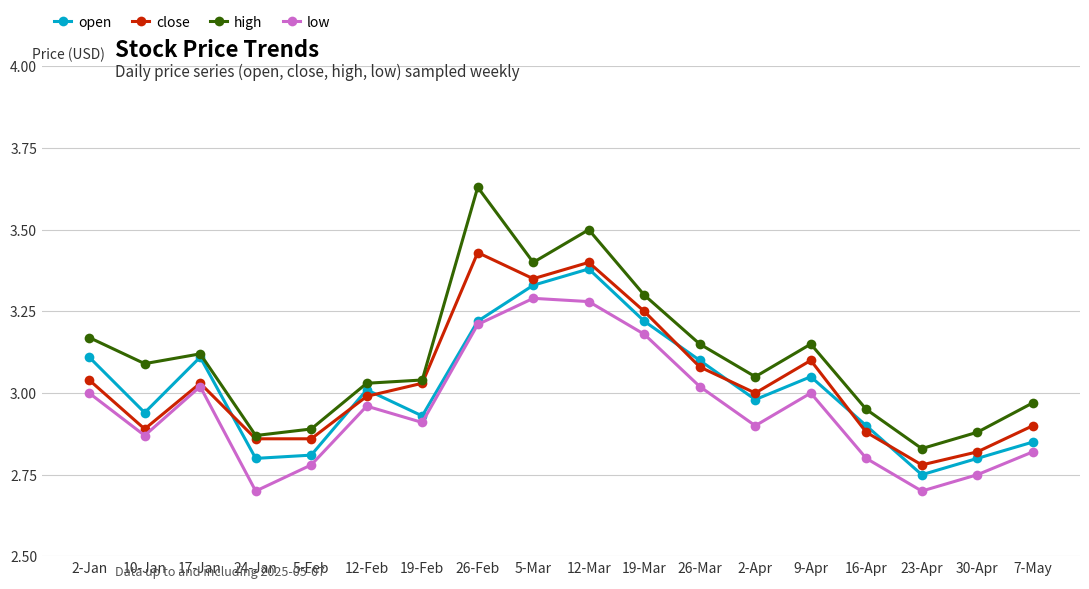

Which series has the largest total across all categories?

high